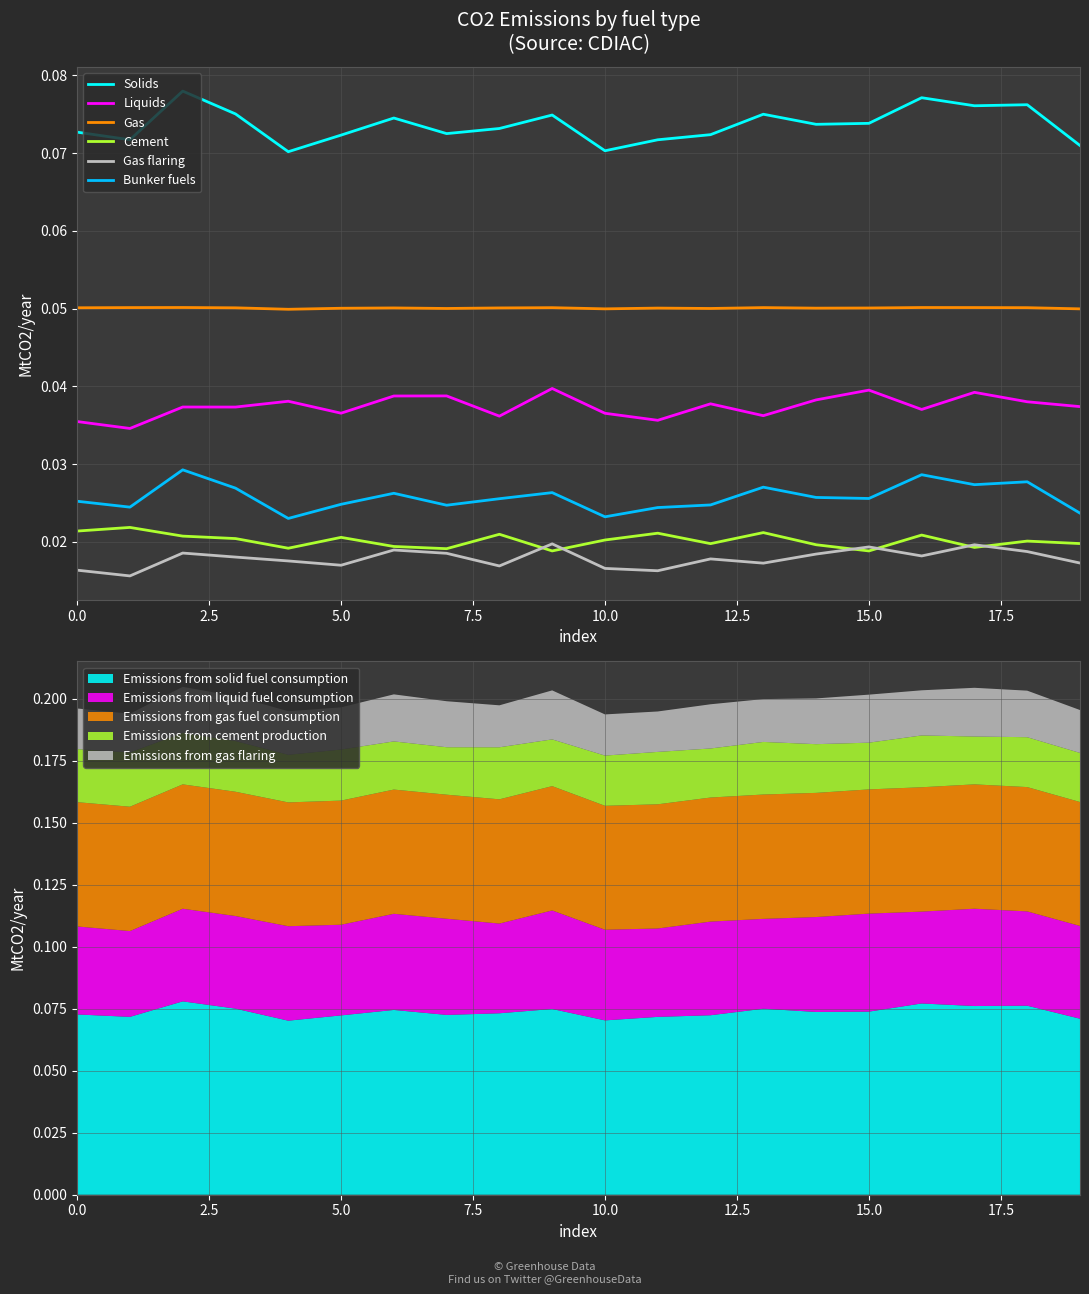

Count the Gas flaring values in the range 0 to 1.

20